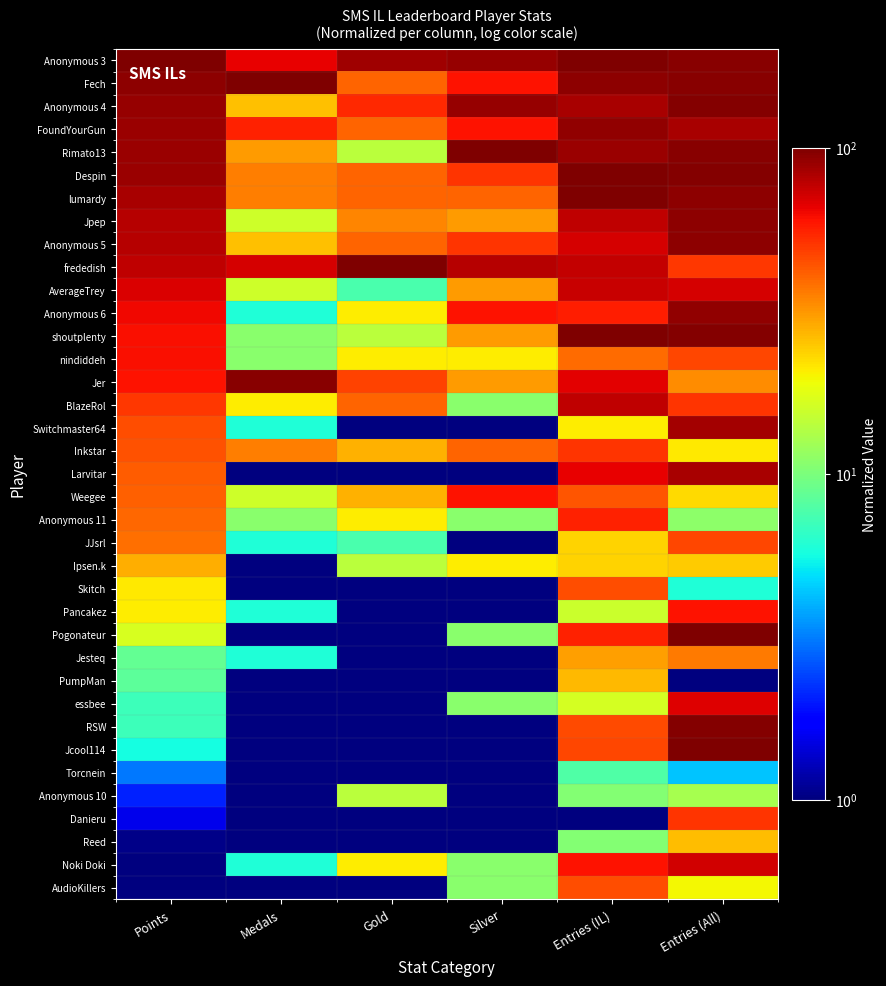

At Entries (All), list the series in order from smallest to largest.

PumpMan, Torcnein, Skitch, Anonymous 11, Anonymous 10, AudioKillers, Inkstar, Weegee, Ipsen.k, Reed, Jer, Jesteq, nindiddeh, JJsrl, frededish, BlazeRol, Danieru, Pancakez, essbee, AverageTrey, Noki Doki, FoundYourGun, Larvitar, Switchmaster64, Anonymous 6, lumardy, Jpep, Anonymous 5, Anonymous 3, Fech, Rimato13, Anonymous 4, Despin, shoutplenty, RSW, Jcool114, Pogonateur